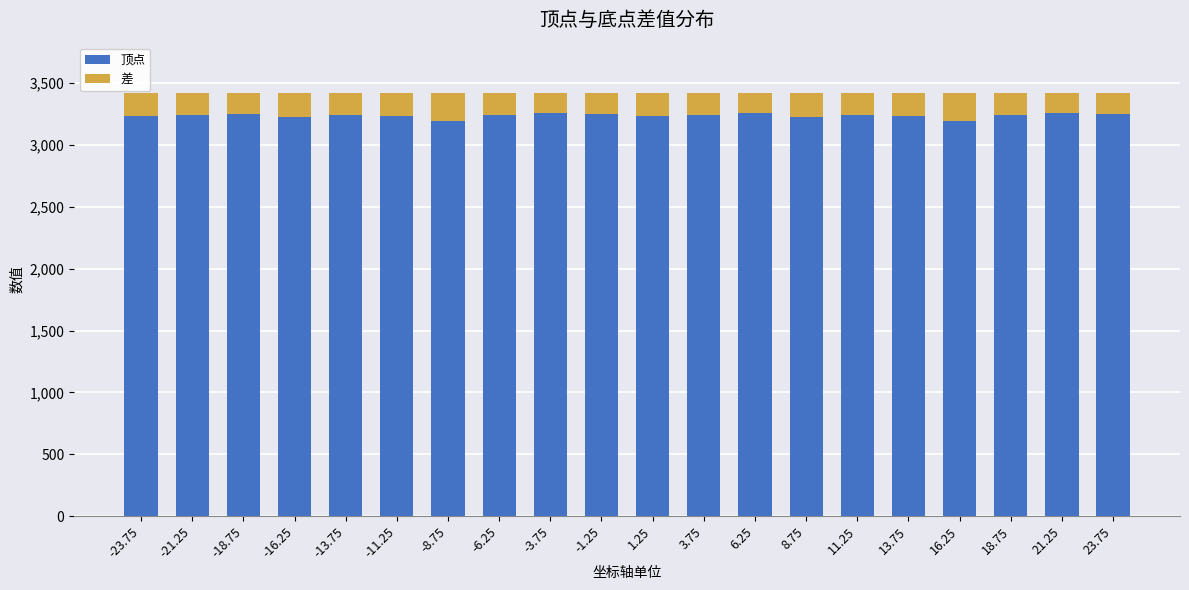

What is the sum of the 顶点 values at 18.75 and -21.25?

6474